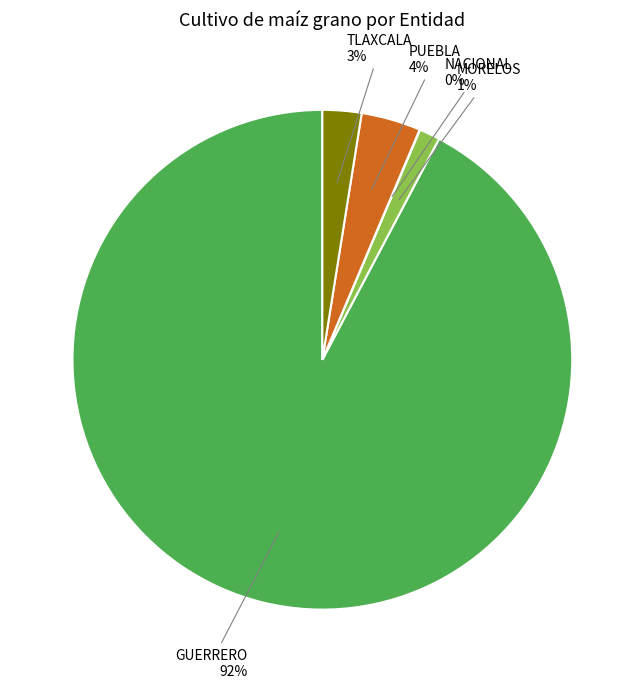

What is the majority slice?

GUERRERO